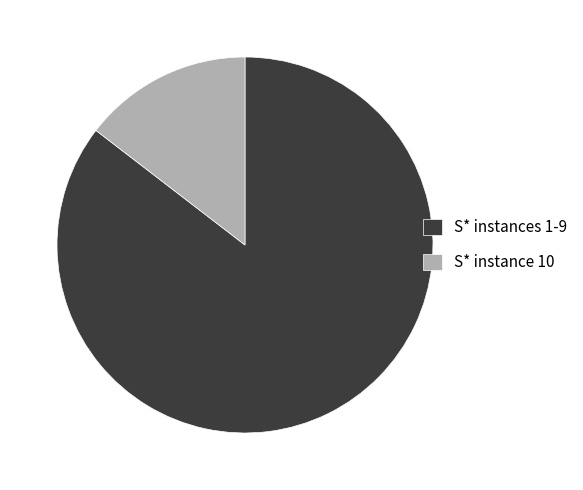

Which slice is the smallest?

S* instance 10